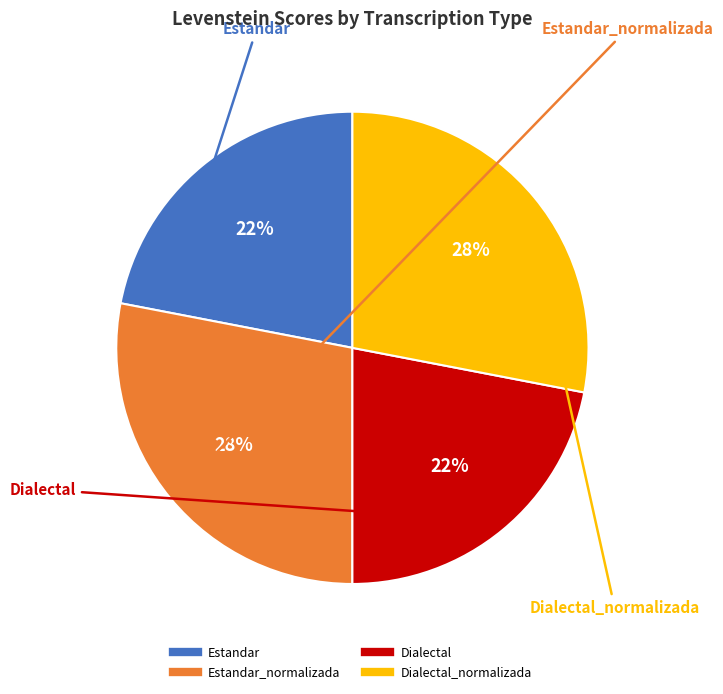

To the nearest percent, what is the average slice percentage?

25%